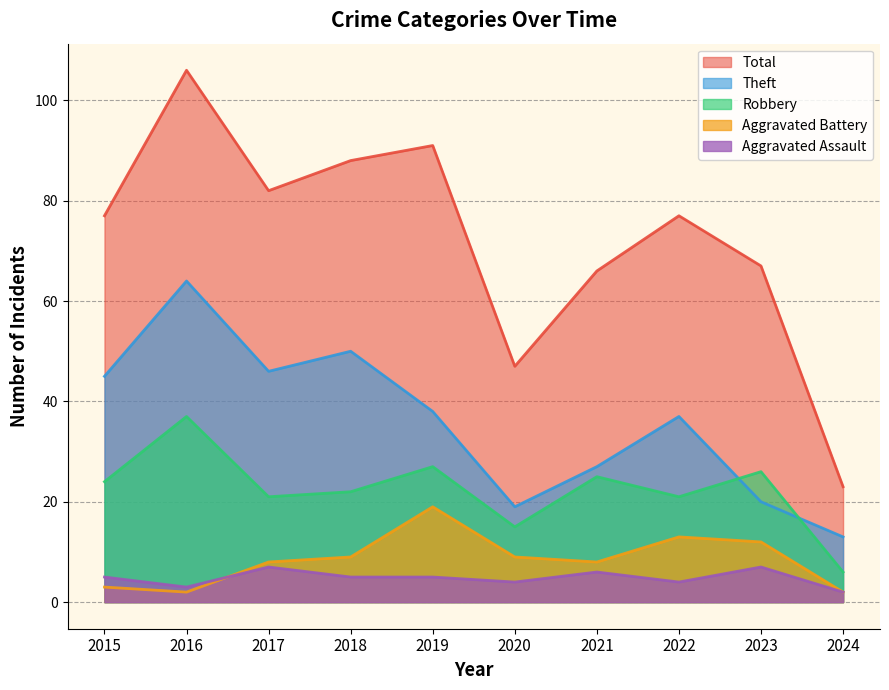

True or false: Total and Robbery cross at least once.

False